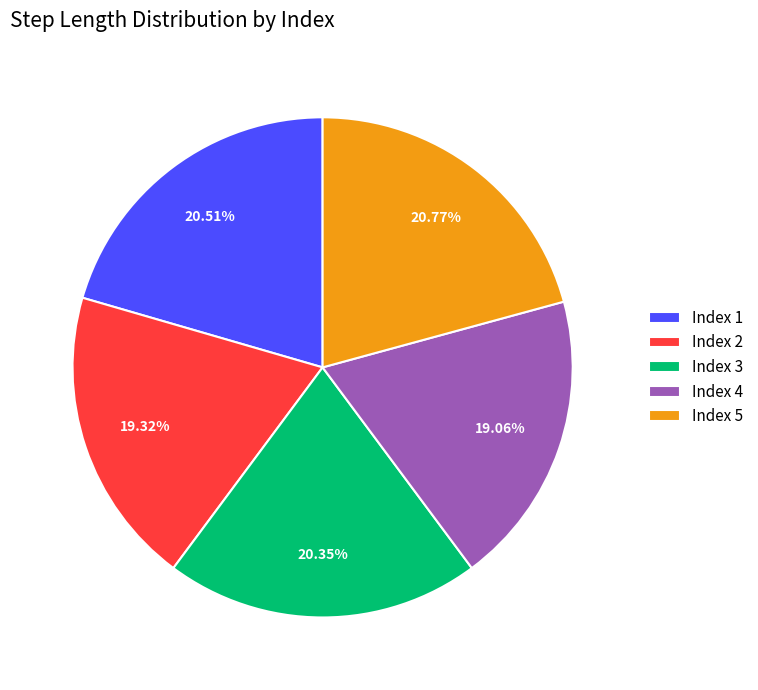

Is there any slice that represents more than half of the pie?

No